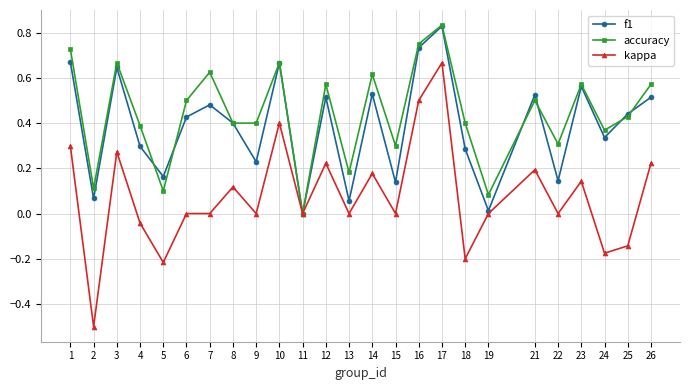

Rank the series by their average value, from lowest to highest.

kappa, f1, accuracy